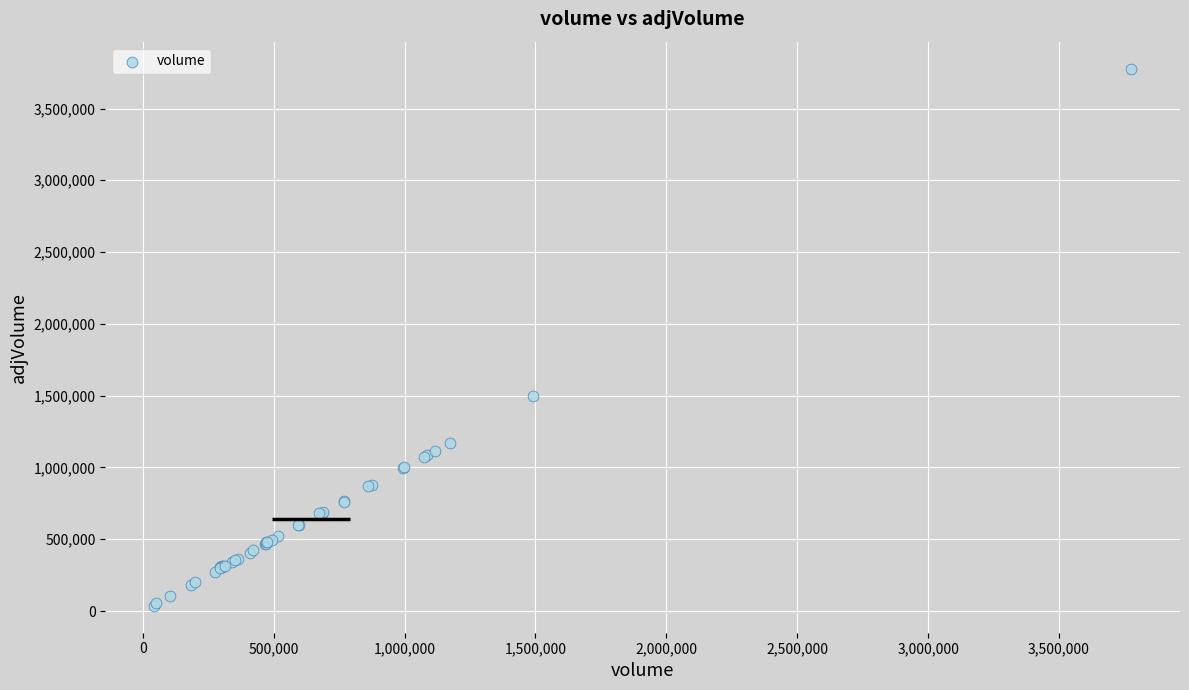

What Y value in the scatter plot is closest to 1907238?

1496541